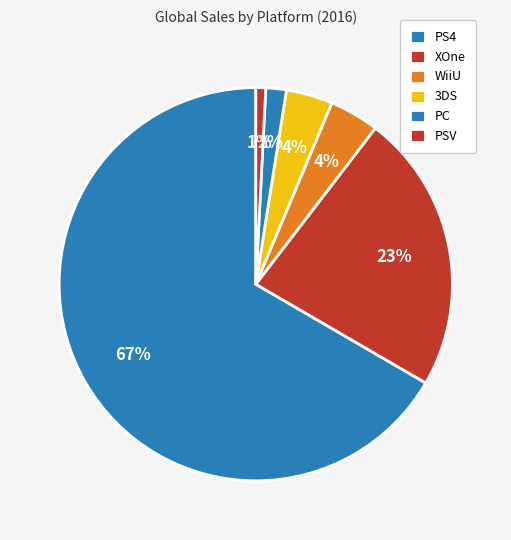

Does PS4 account for over 50% of the chart?

No